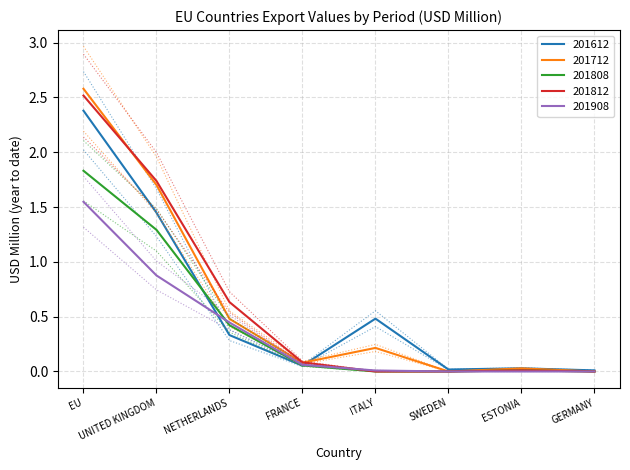

True or false: 201808 and 201812 cross at least once.

False